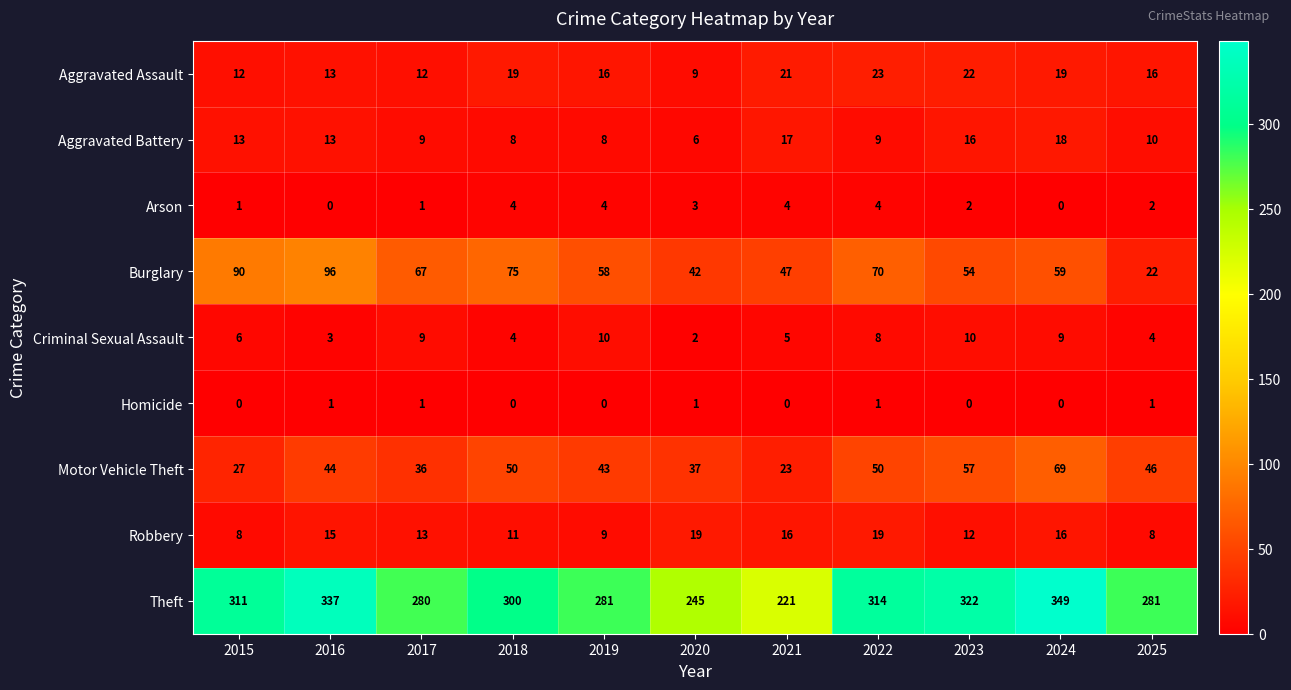

What is the maximum value for Aggravated Battery?

18